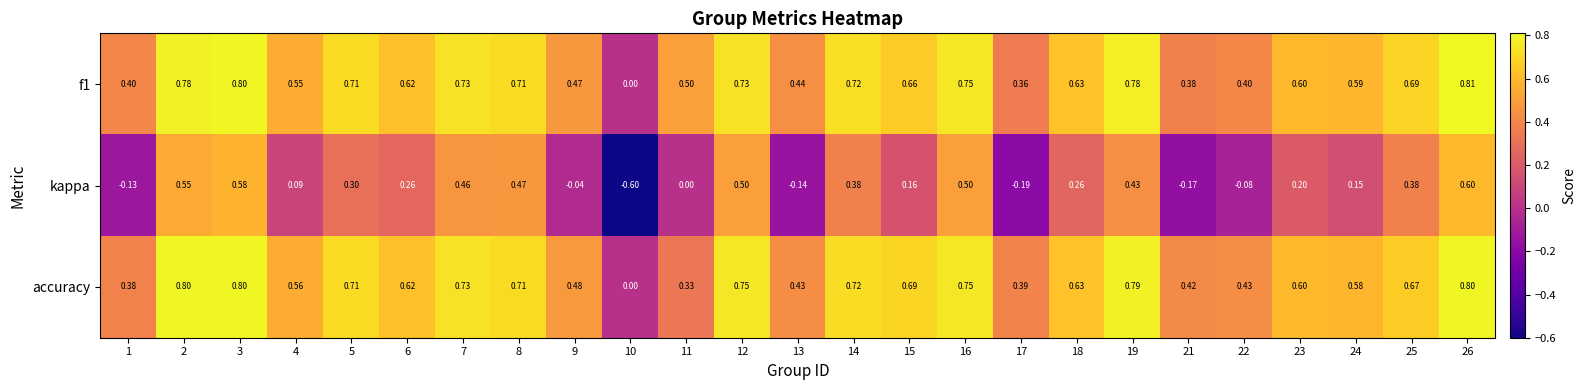

At which category is the sum across all series the highest?

26